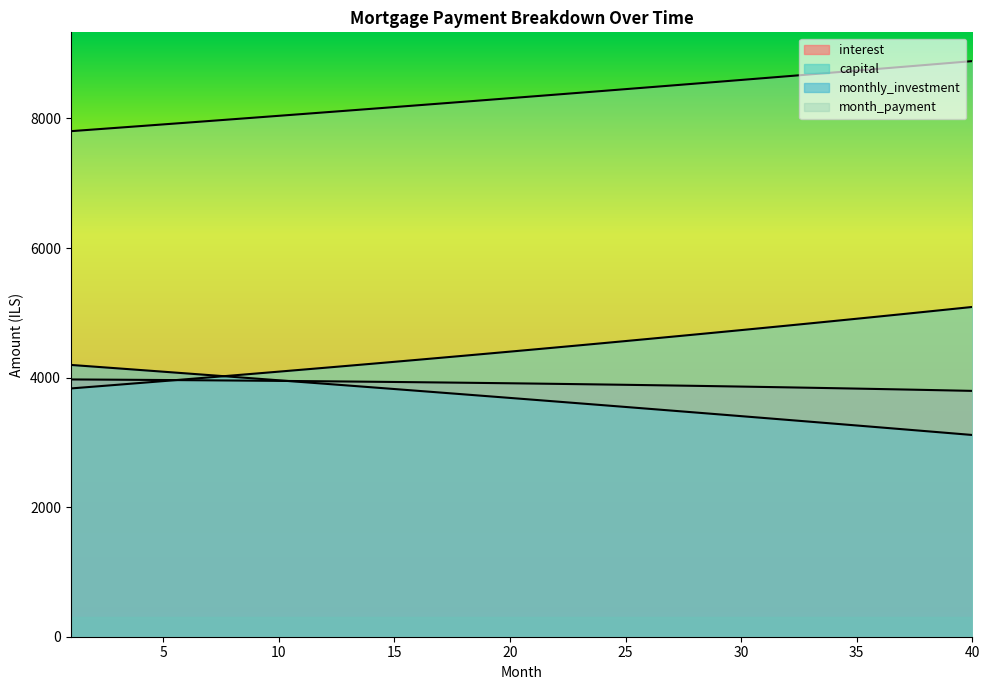

Which series has the largest total across all categories?

month_payment